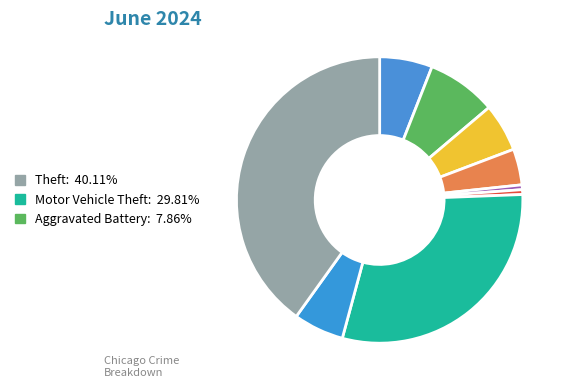

Count the number of slices in the pie.

9